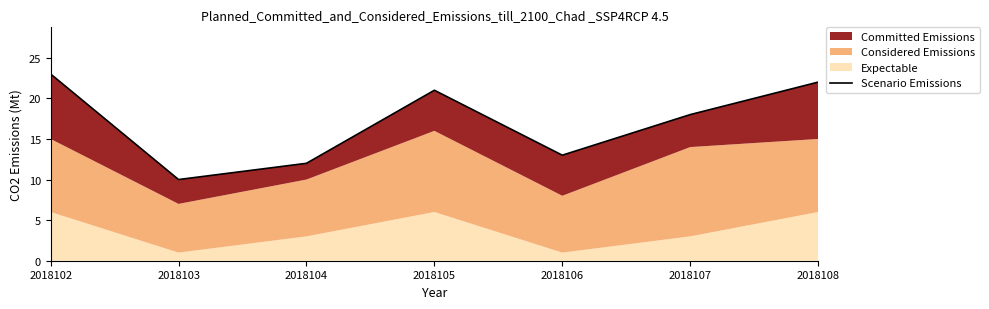

How many points are higher than both their immediate neighbors (excluding endpoints)?

1